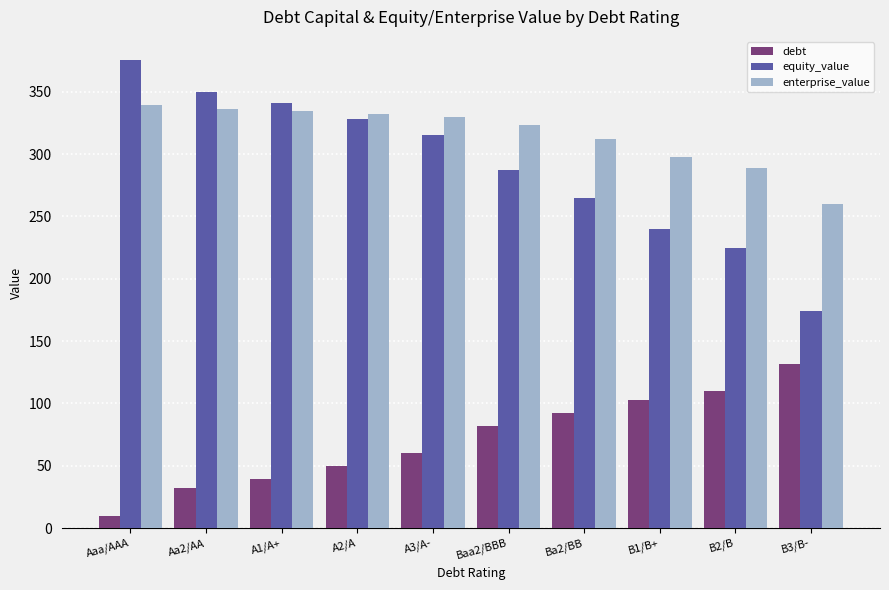

What value does the enterprise_value series have at B2/B?

289.1